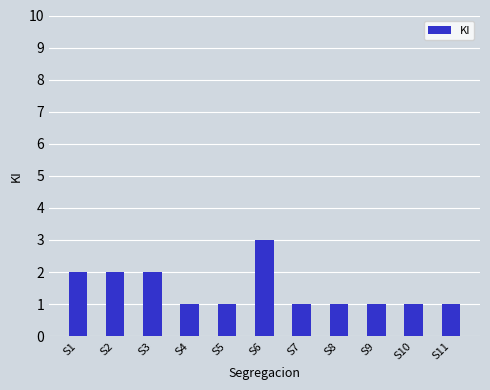

The value at S6 is 3. True or false?

True